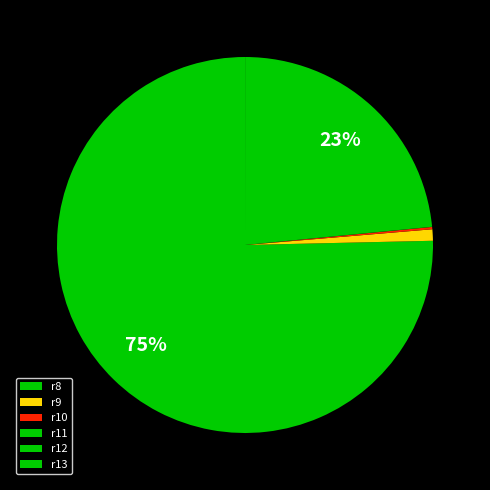

Which slice is the smallest?

r13